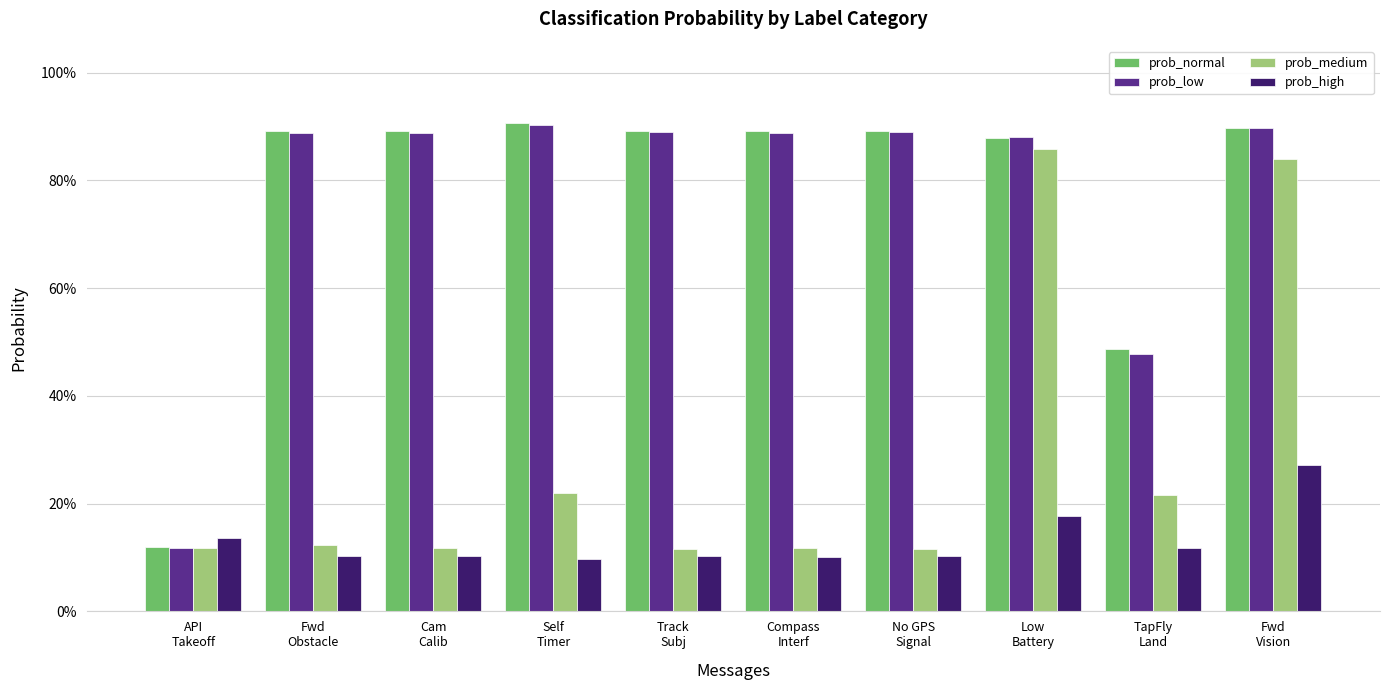

What are all the series names shown in the legend?

prob_normal, prob_low, prob_medium, prob_high